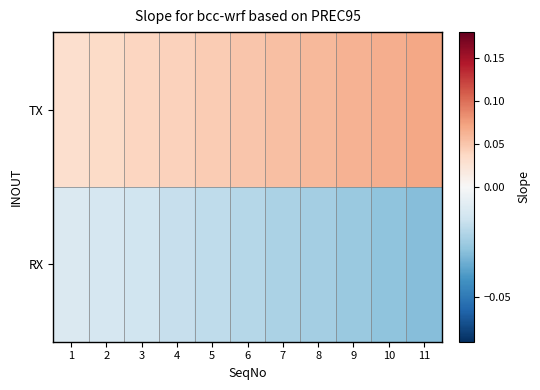

Reading right to left, transcribe all the data shown in this chart.

TX: 11=0.1	10=0.1	9=0.1	8=0.1	7=0.1	6=0.1	5=0.0	4=0.0	3=0.0	2=0.0	1=0.0
RX: 11=-0.0	10=-0.0	9=-0.0	8=-0.0	7=-0.0	6=-0.0	5=-0.0	4=-0.0	3=-0.0	2=-0.0	1=-0.0